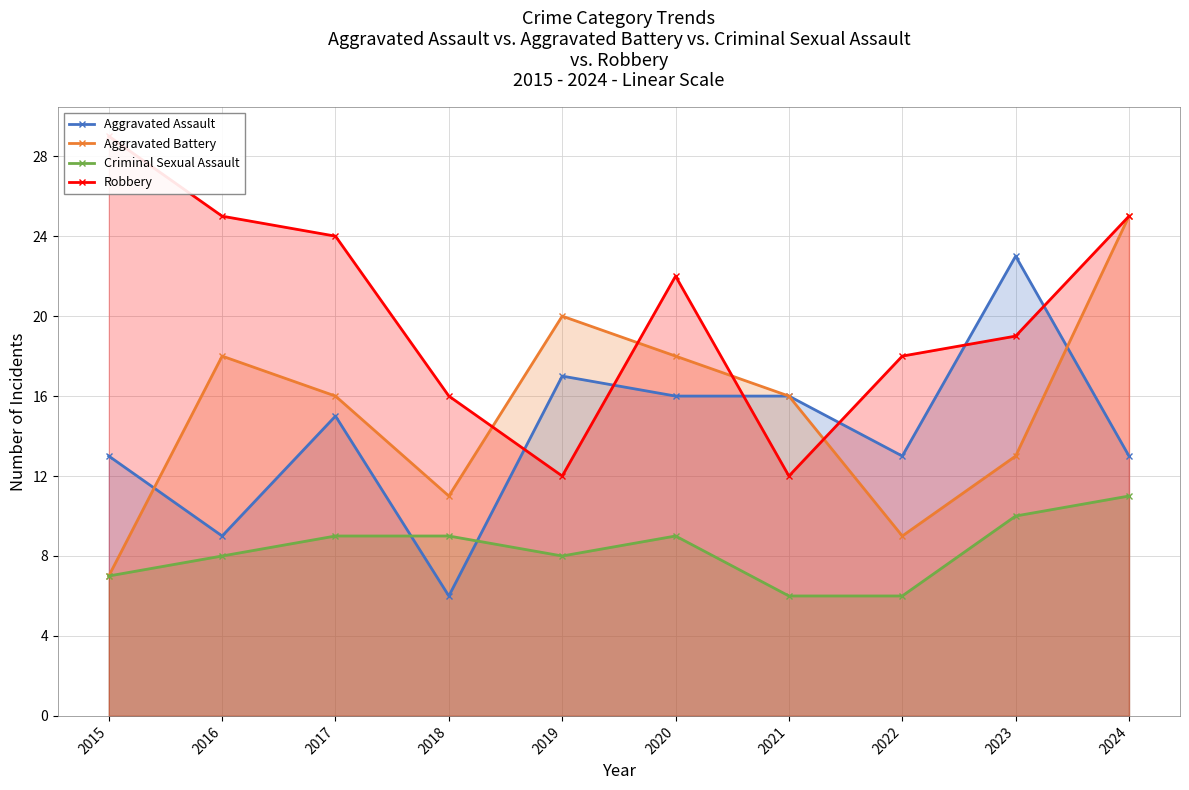

Reading left to right, transcribe all the data shown in this chart.

Aggravated Assault: 2015=13	2016=9	2017=15	2018=6	2019=17	2020=16	2021=16	2022=13	2023=23	2024=13
Aggravated Battery: 2015=7	2016=18	2017=16	2018=11	2019=20	2020=18	2021=16	2022=9	2023=13	2024=25
Criminal Sexual Assault: 2015=7	2016=8	2017=9	2018=9	2019=8	2020=9	2021=6	2022=6	2023=10	2024=11
Robbery: 2015=29	2016=25	2017=24	2018=16	2019=12	2020=22	2021=12	2022=18	2023=19	2024=25